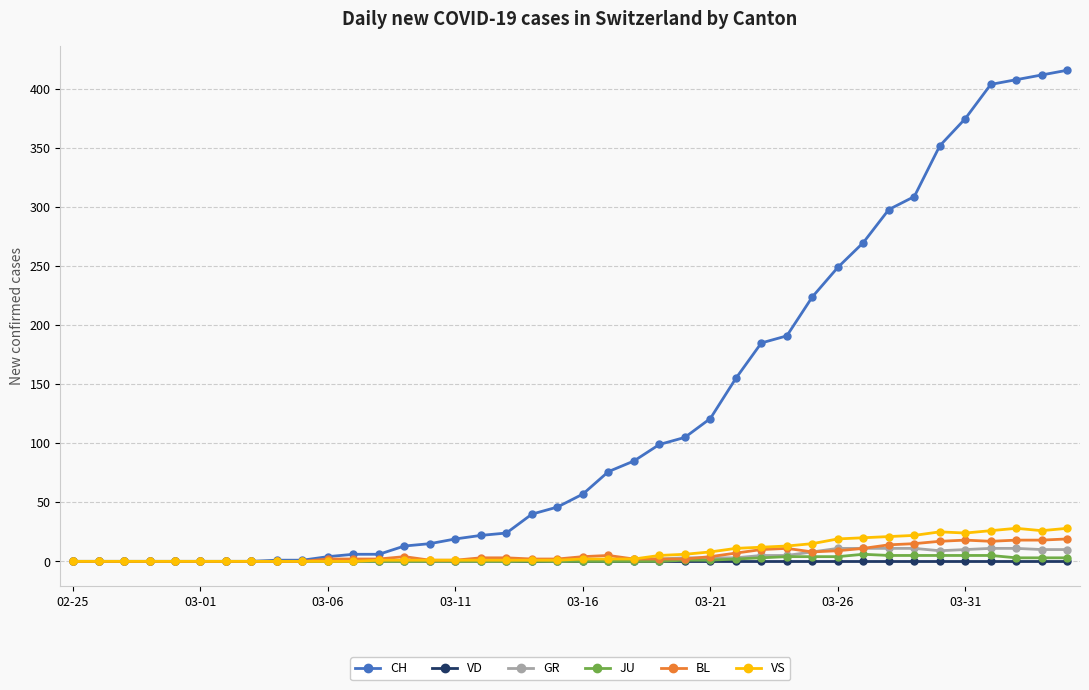

At how many categories does at least one series exceed 217?

11